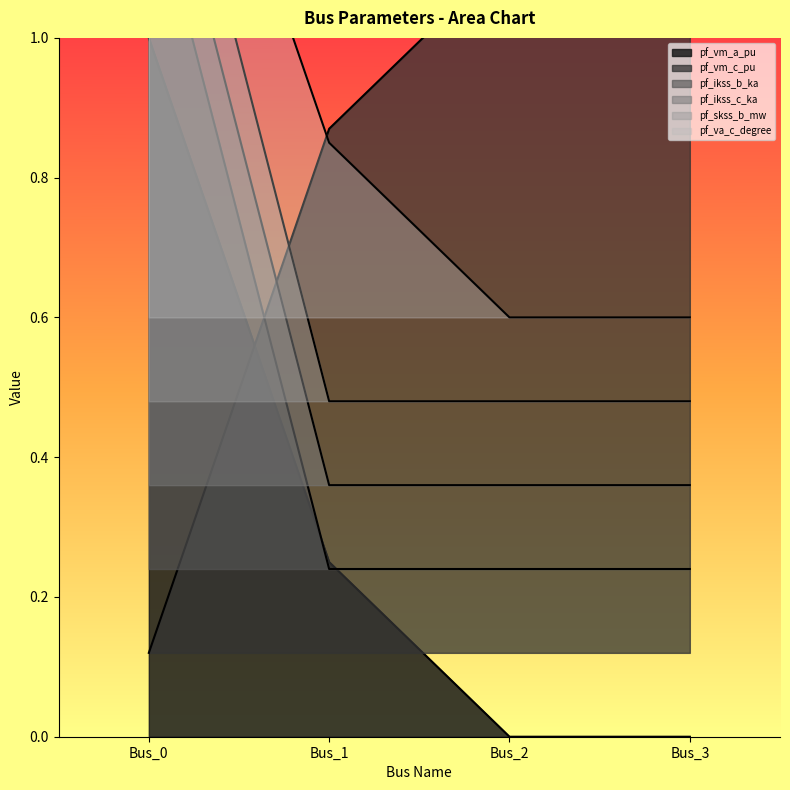

Which series has the widest spread of values?

pf_vm_a_pu